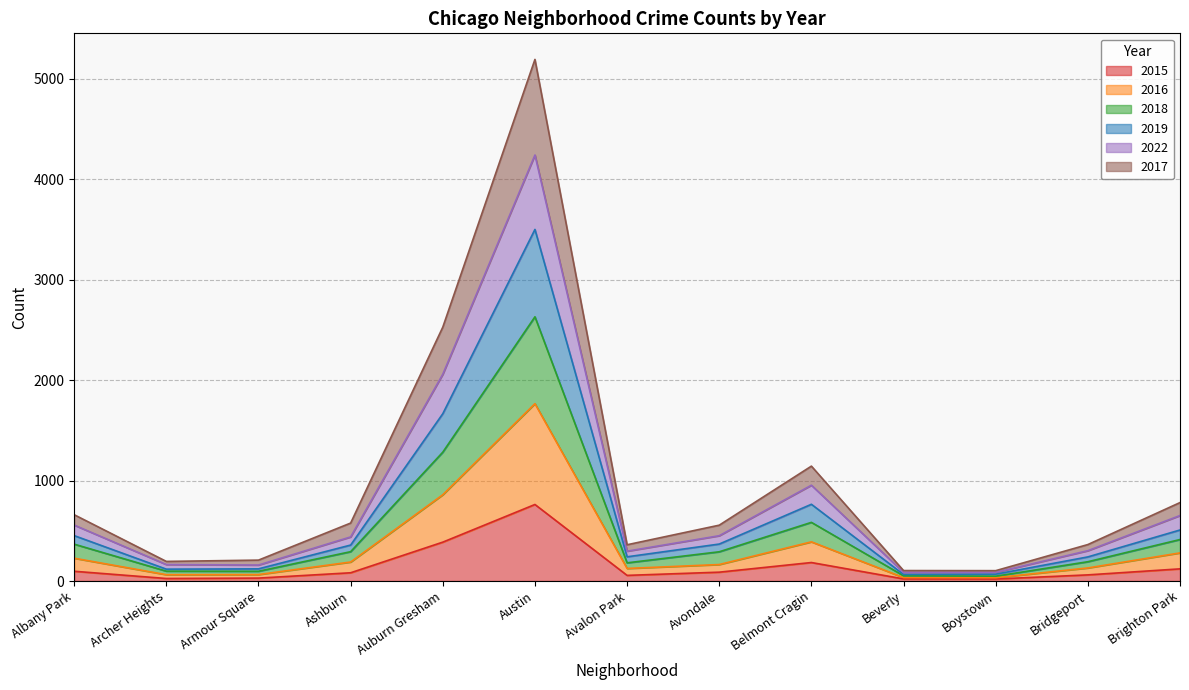

Does the chart have visible grid lines?

Yes